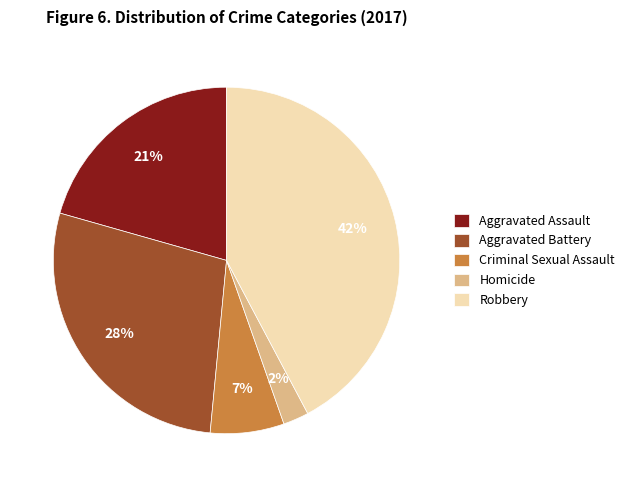

Do Homicide and Criminal Sexual Assault together represent more than half of the pie?

No